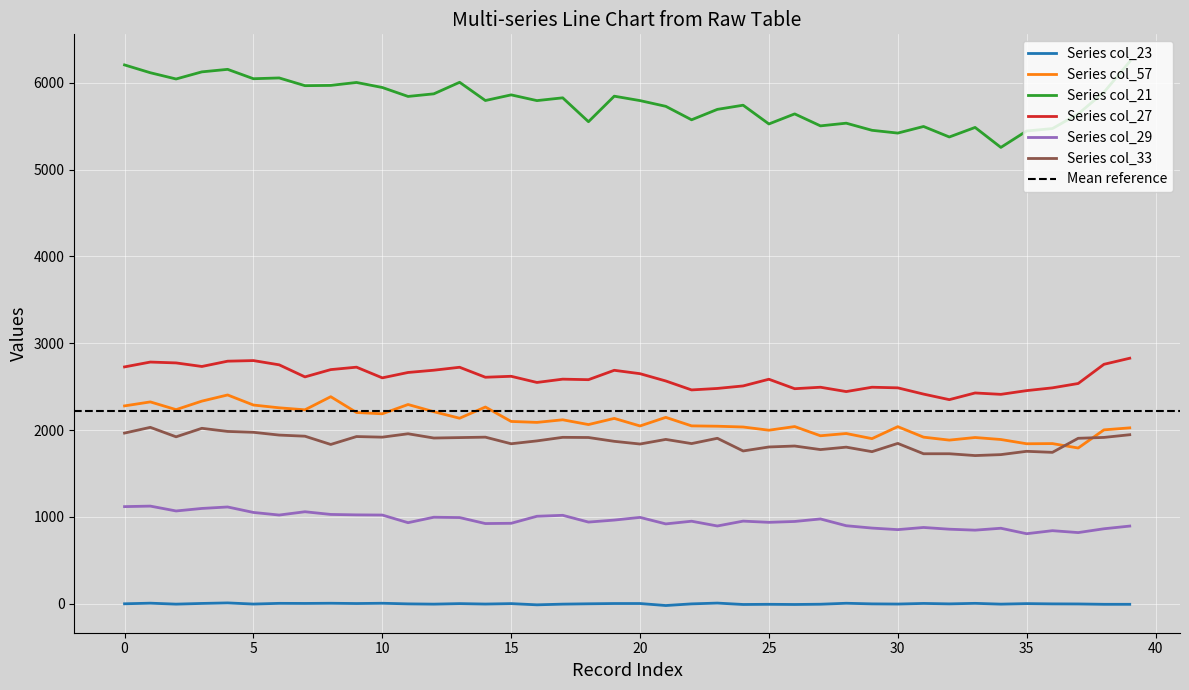

Reading right to left, extract all data points from this chart.

col_23: 39=-7	38=-7	37=-3	36=-2	35=1	34=-5	33=4	32=-2	31=3	30=-4	29=-2	28=5	27=-6	26=-9	25=-7	24=-9	23=7	22=-2	21=-21	20=2	19=2	18=-1	17=-5	16=-13	15=1	14=-4	13=1	12=-5	11=-2	10=5	9=2	8=5	7=3	6=4	5=-4	4=9	3=3	2=-5	1=6	0=-1
col_57: 39=2025	38=2002	37=1793	36=1844	35=1842	34=1891	33=1914	32=1884	31=1918	30=2039	29=1901	28=1960	27=1934	26=2040	25=1998	24=2035	23=2044	22=2048	21=2146	20=2047	19=2134	18=2063	17=2118	16=2088	15=2099	14=2265	13=2136	12=2211	11=2294	10=2187	9=2202	8=2384	7=2233	6=2256	5=2288	4=2404	3=2333	2=2235	1=2324	0=2278
col_21: 39=6244	38=5890	37=5641	36=5472	35=5444	34=5255	33=5485	32=5375	31=5496	30=5420	29=5452	28=5534	27=5503	26=5641	25=5525	24=5741	23=5693	22=5573	21=5728	20=5794	19=5845	18=5551	17=5826	16=5794	15=5860	14=5795	13=6005	12=5872	11=5842	10=5945	9=6003	8=5969	7=5966	6=6055	5=6046	4=6154	3=6125	2=6043	1=6115	0=6205
col_27: 39=2827	38=2757	37=2536	36=2486	35=2454	34=2411	33=2427	32=2350	31=2414	30=2486	29=2493	28=2443	27=2493	26=2476	25=2585	24=2508	23=2479	22=2462	21=2565	20=2649	19=2688	18=2580	17=2586	16=2548	15=2619	14=2608	13=2723	12=2689	11=2663	10=2601	9=2724	8=2696	7=2612	6=2751	5=2800	4=2793	3=2732	2=2773	1=2783	0=2727
col_29: 39=894	38=863	37=819	36=841	35=806	34=869	33=847	32=858	31=878	30=853	29=871	28=898	27=976	26=947	25=937	24=951	23=895	22=950	21=919	20=994	19=963	18=940	17=1018	16=1007	15=926	14=923	13=992	12=996	11=933	10=1021	9=1023	8=1028	7=1059	6=1021	5=1051	4=1114	3=1097	2=1068	1=1124	0=1118
col_33: 39=1946	38=1915	37=1905	36=1743	35=1755	34=1717	33=1706	32=1727	31=1727	30=1846	29=1751	28=1803	27=1775	26=1816	25=1805	24=1759	23=1905	22=1844	21=1892	20=1839	19=1870	18=1914	17=1916	16=1875	15=1842	14=1918	13=1913	12=1908	11=1957	10=1918	9=1925	8=1834	7=1929	6=1942	5=1974	4=1984	3=2020	2=1922	1=2031	0=1965